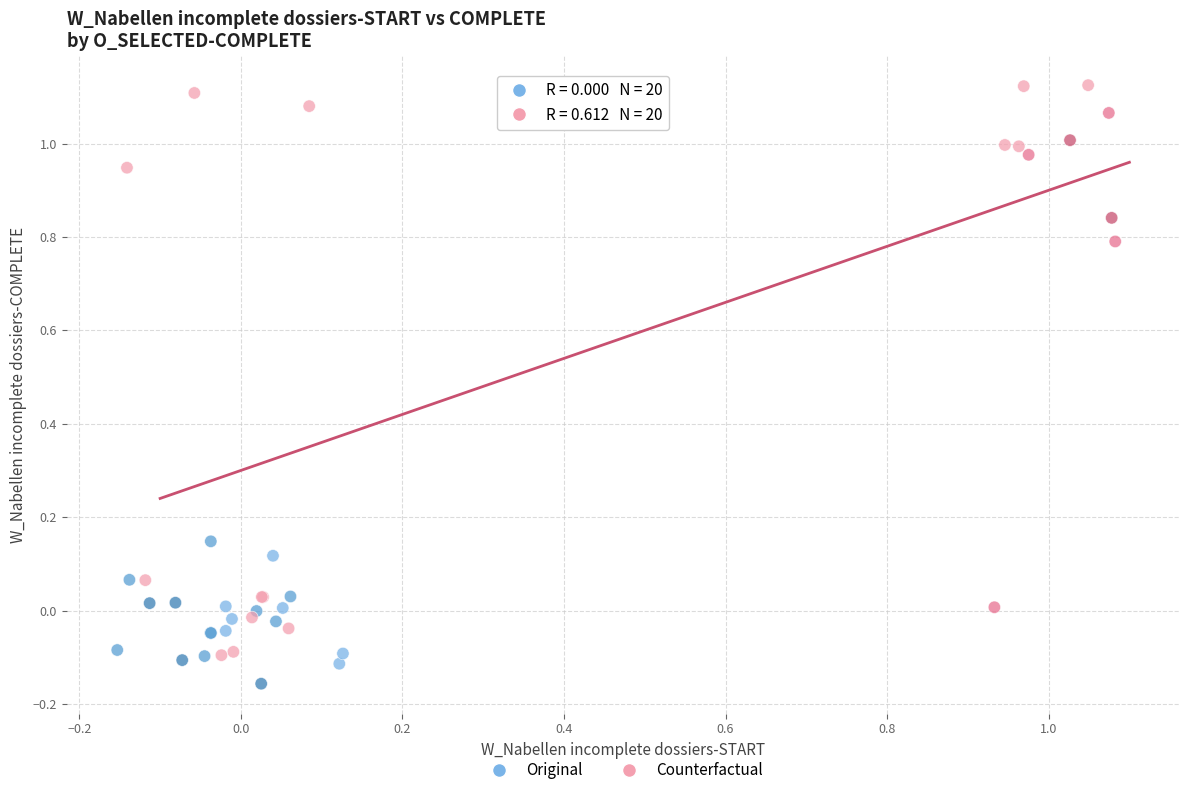

Which series reaches the minimum Y coordinate?

Original